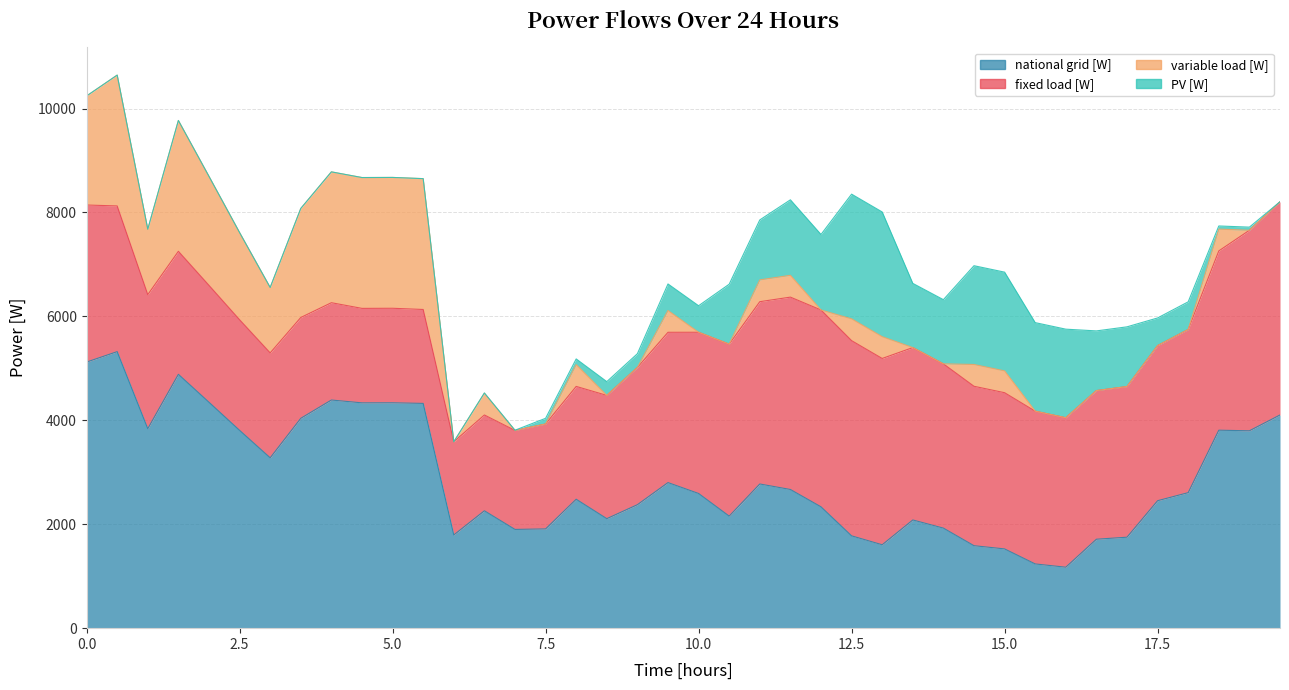

How many interior local peaks does the national grid [W] series have?

10